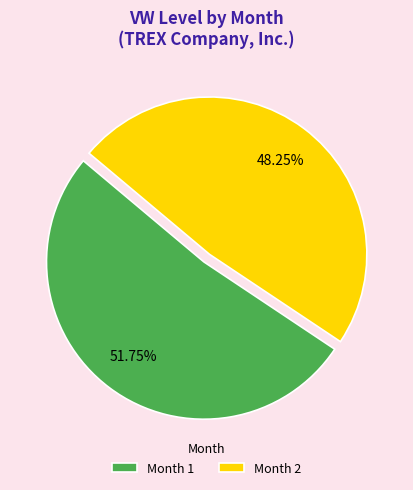

What is the total percentage of Month 2 and Month 1?

100.0%